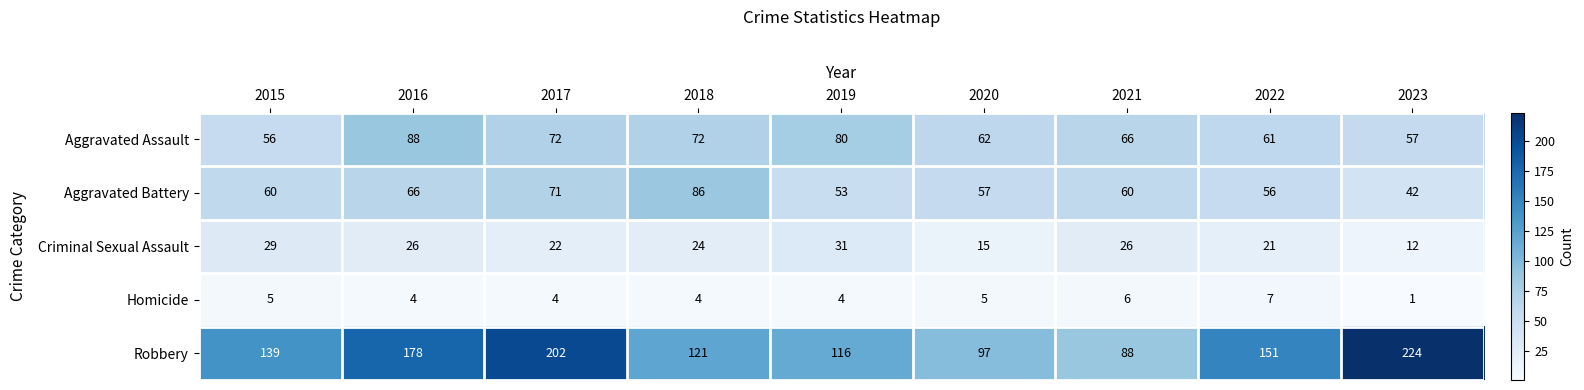

At which category is the sum across all series the highest?

2017